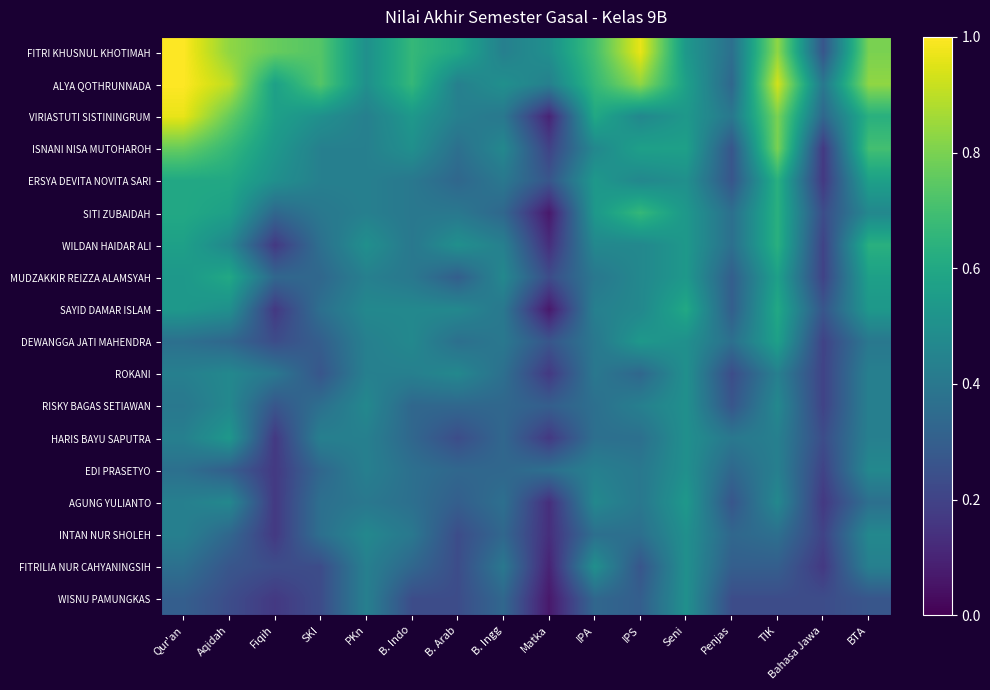

Between TIK and Fiqih, which is larger?

TIK